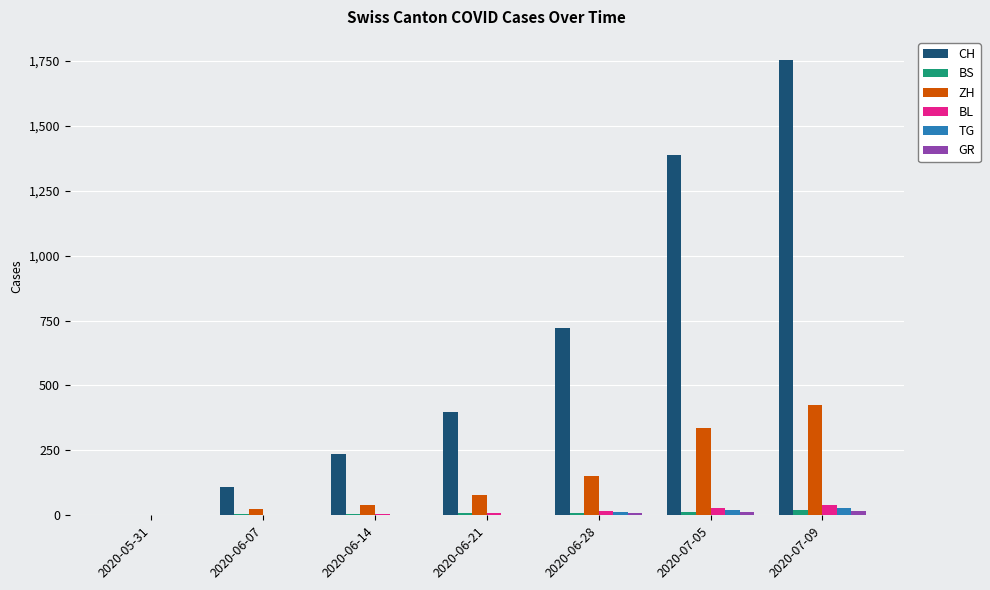

Which category has the highest value across all series?

2020-07-09